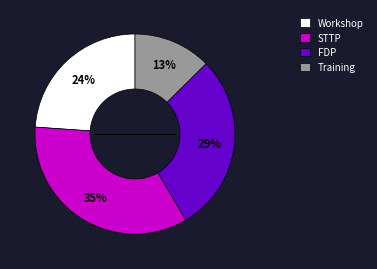

What is the largest slice in the pie chart?

STTP